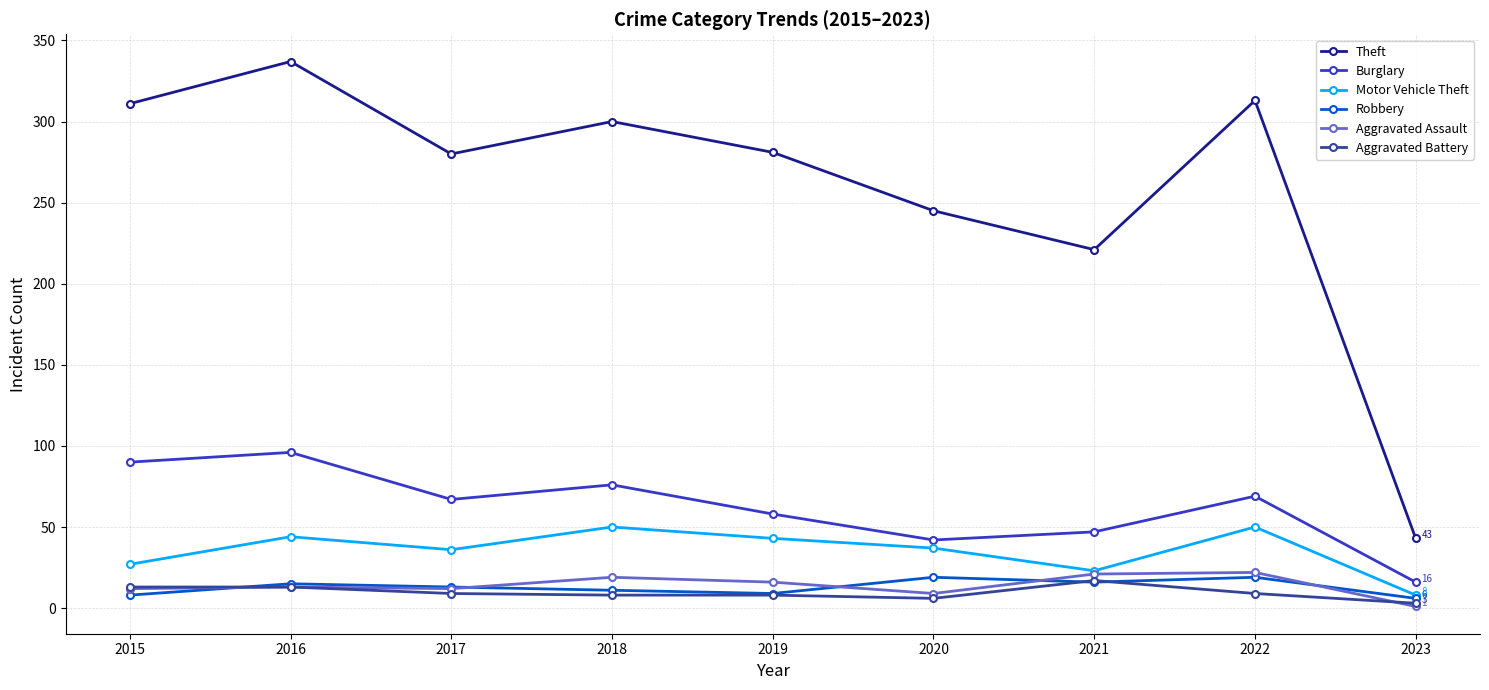

What is the difference between the Aggravated Battery values at 2018 and 2023?

5